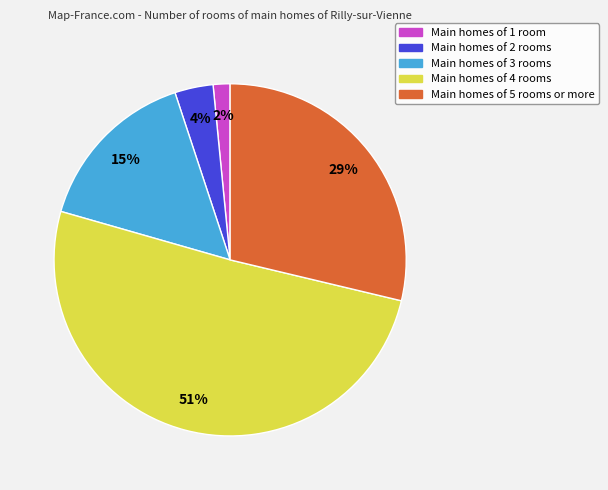

Is there any slice that represents more than half of the pie?

Yes